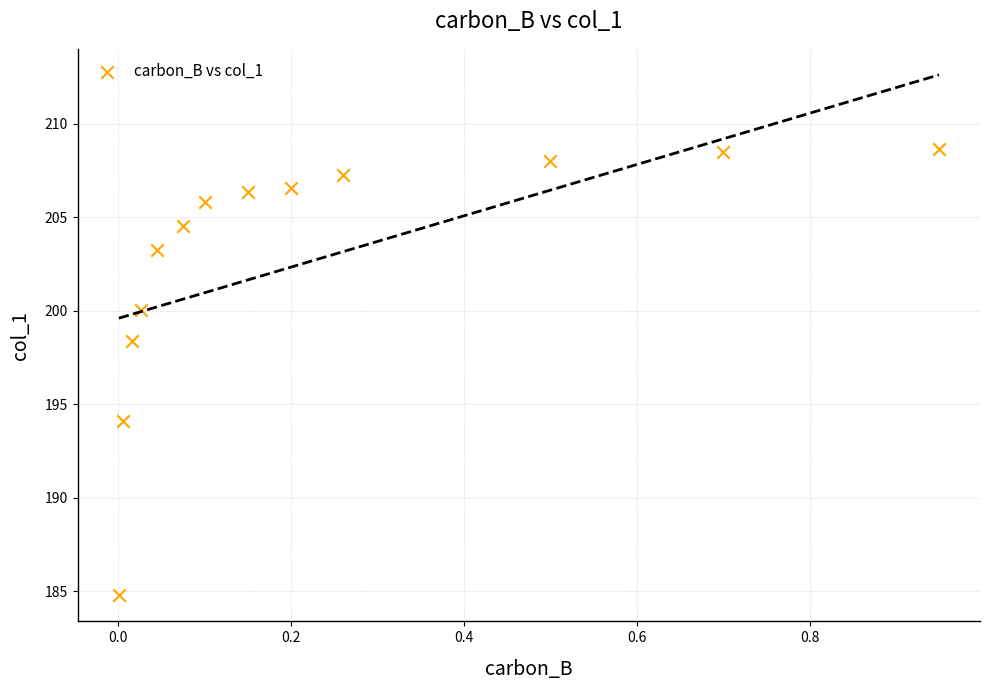

What Y value in the scatter plot is closest to 196?

194.1